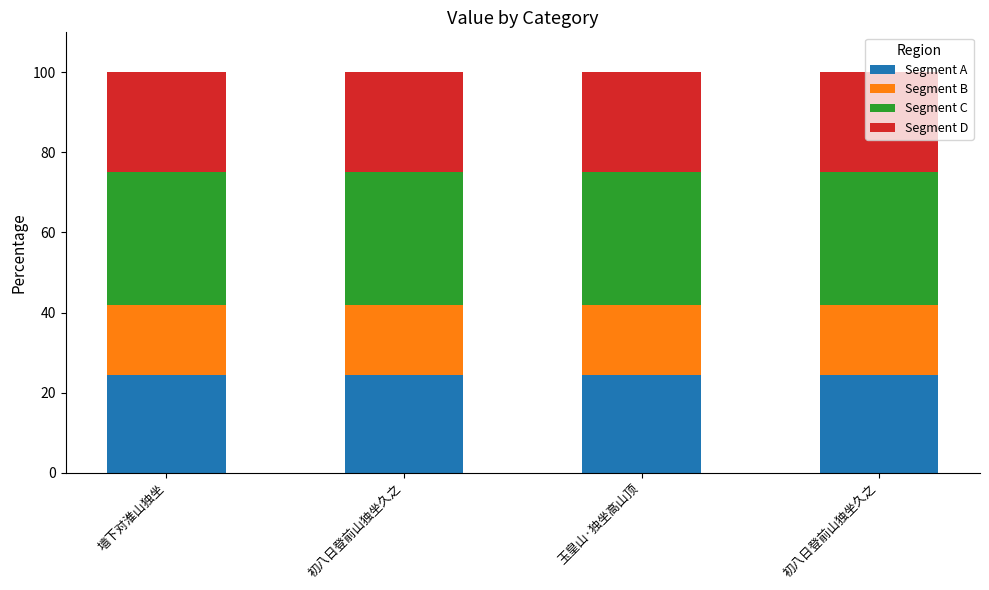

Is it true that Segment C equals 33.0 at 初八日登前山独坐久之?

True